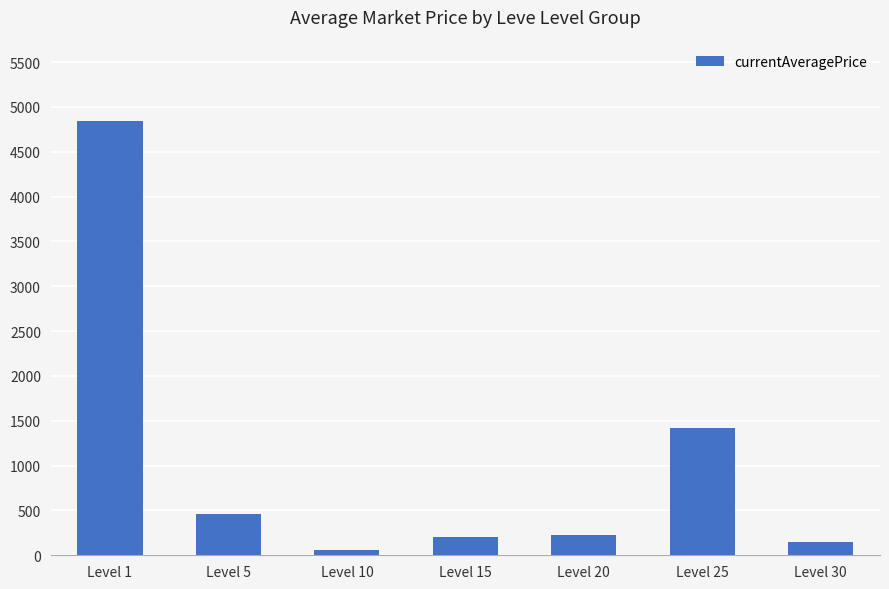

Approximately how many times larger is the value at Level 30 compared to Level 5?

0.3